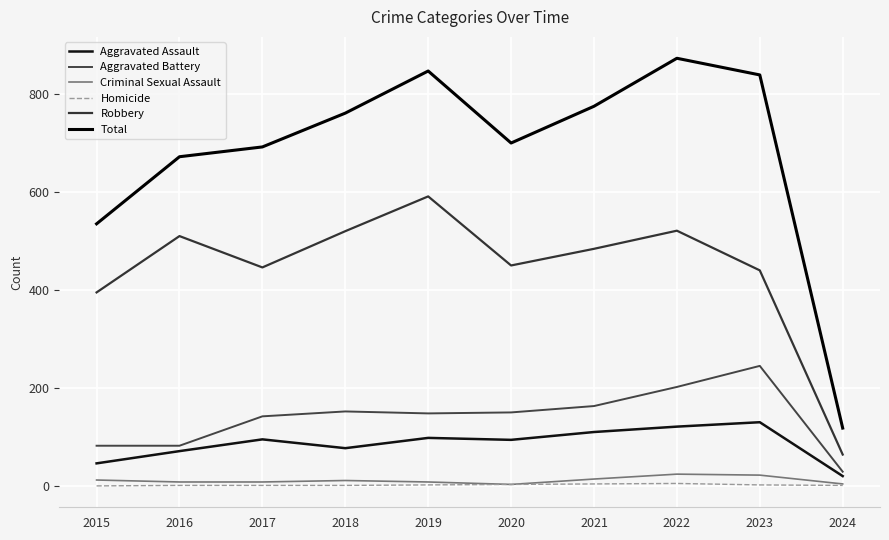

Does the chart display data point markers on the line(s)?

No